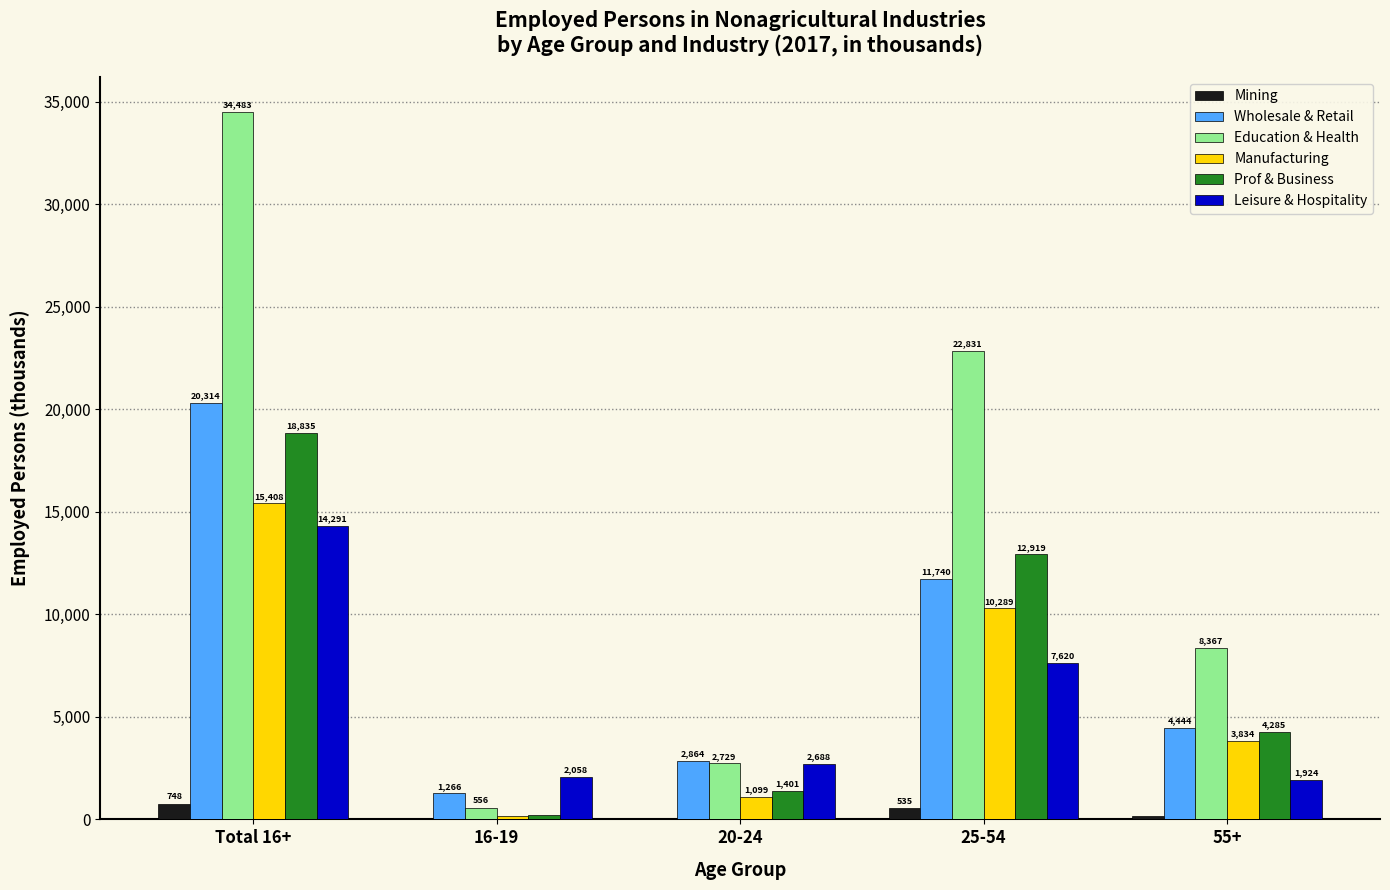

Which series has the largest total across all categories?

Education & Health